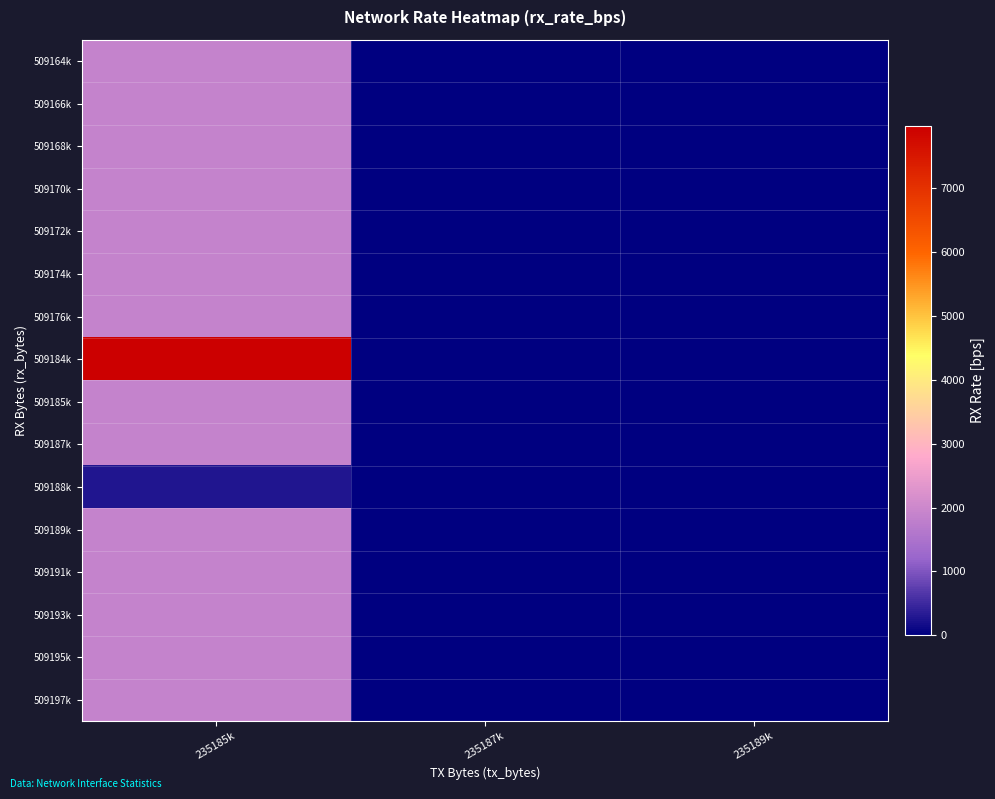

Which series changed the most between 235185k and 235189k?

509184k